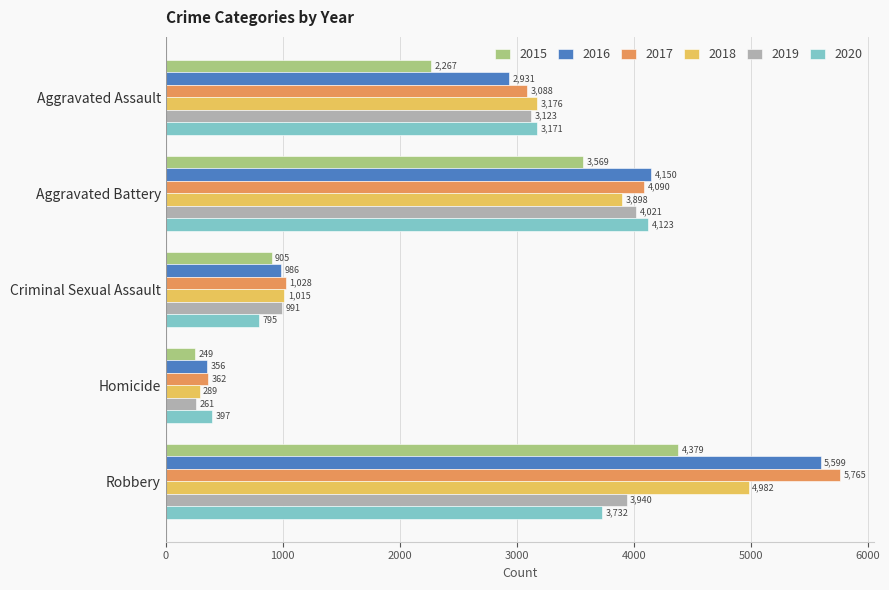

What is the smallest value displayed?

249